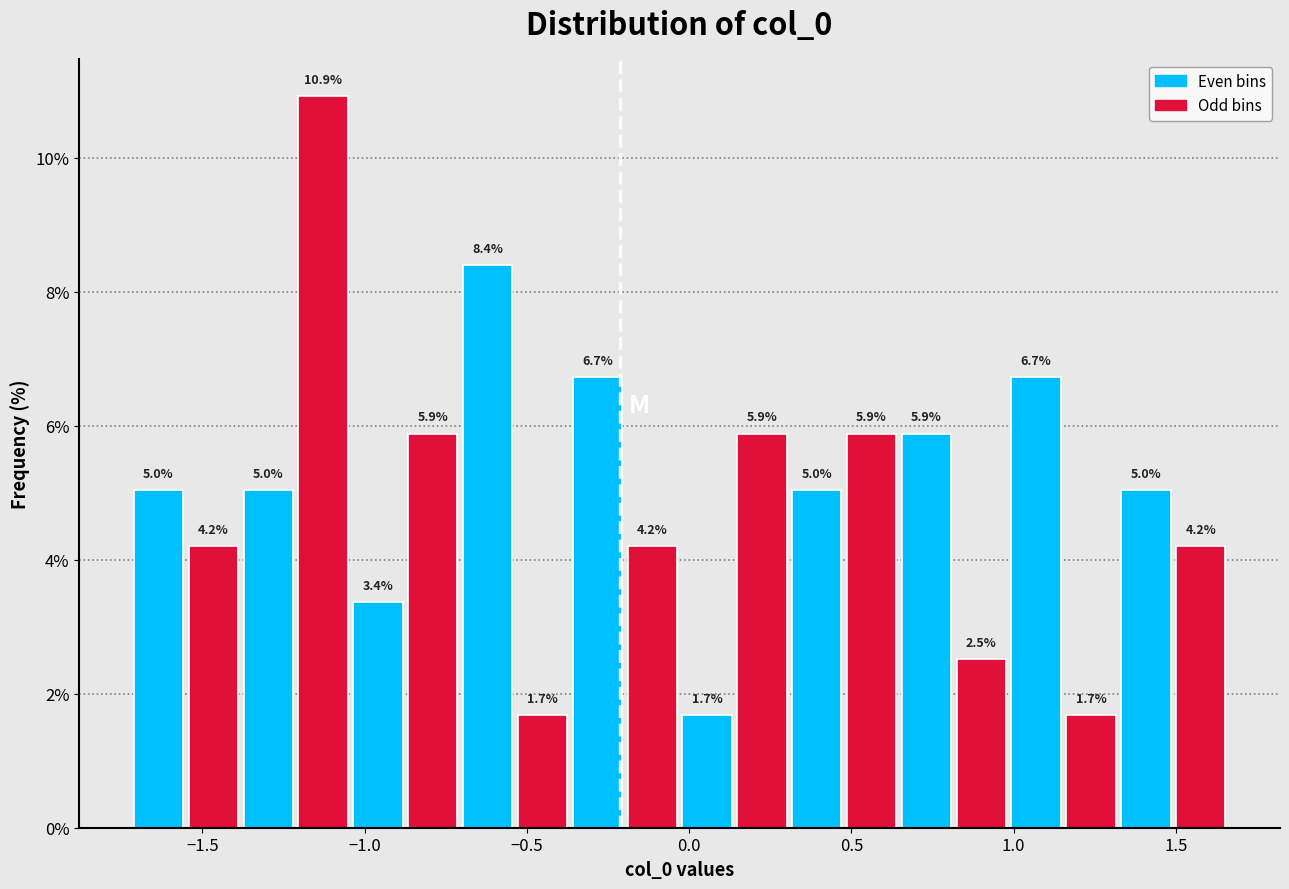

Read against the x-axis, roughly where is the centre of the tallest bar?

-1.15